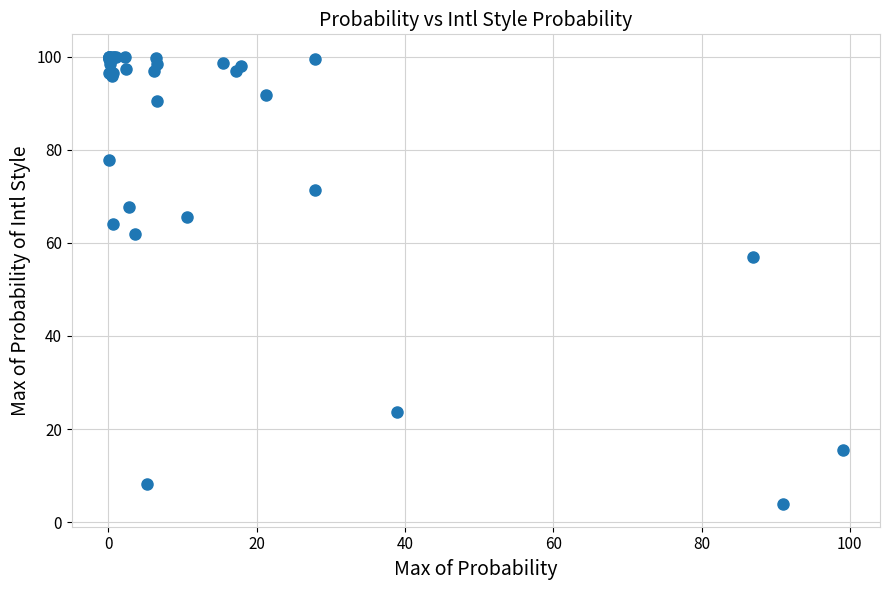

What Y value in the scatter plot is closest to 51?

56.9